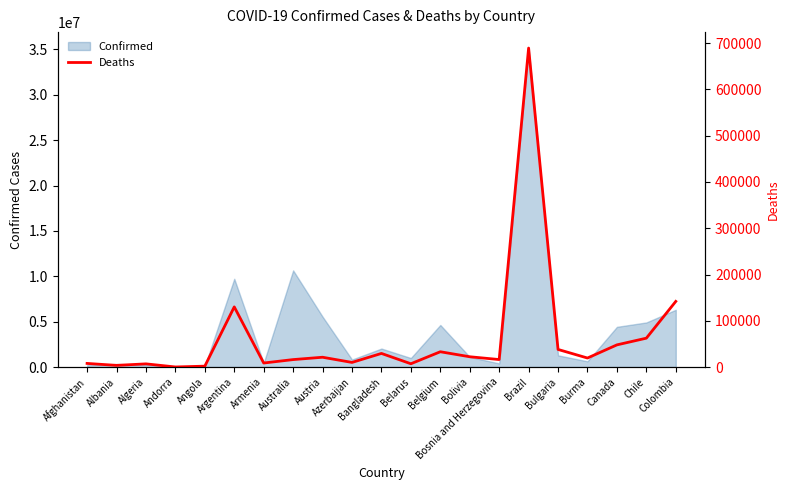

Is it true that the value at Australia is 28176?

False